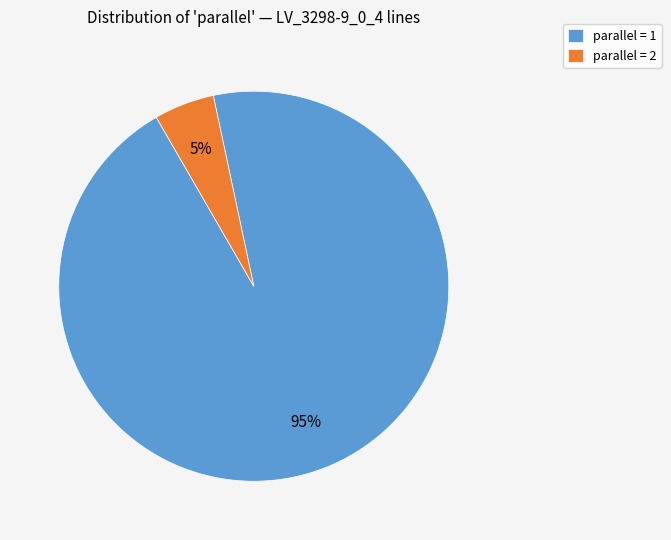

Rank the categories by value from lowest to highest.

parallel = 2, parallel = 1